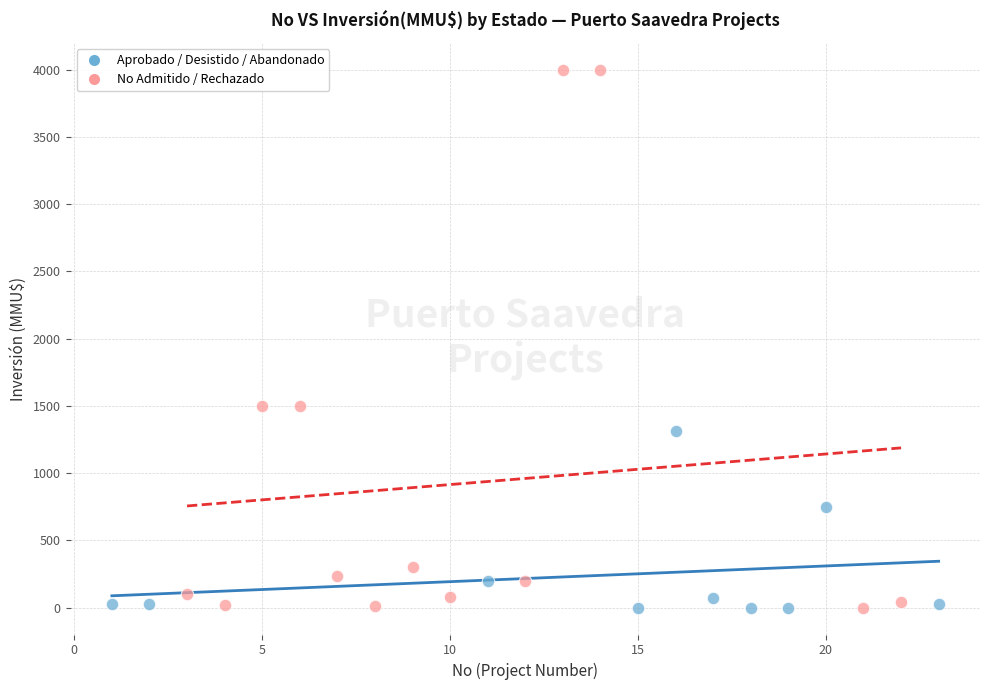

Which series has the largest Y range (max minus min)?

No Admitido / Rechazado